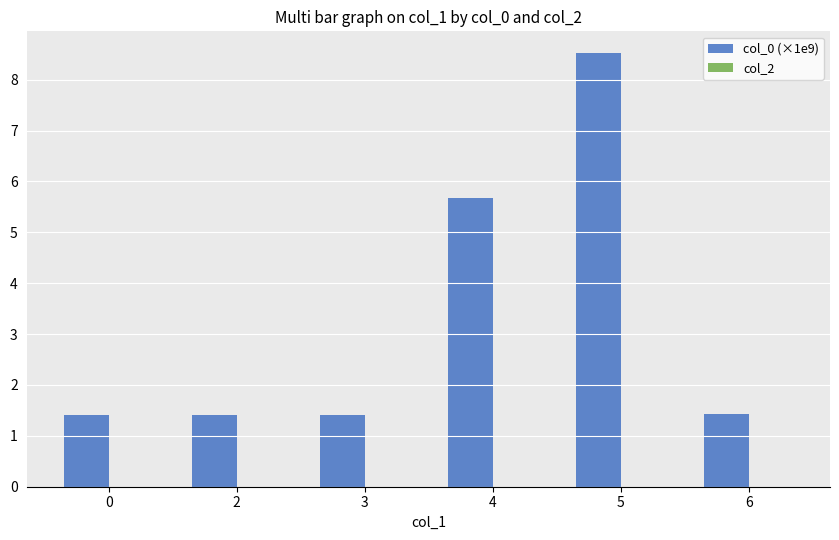

At which label is the value closest to 4?

4